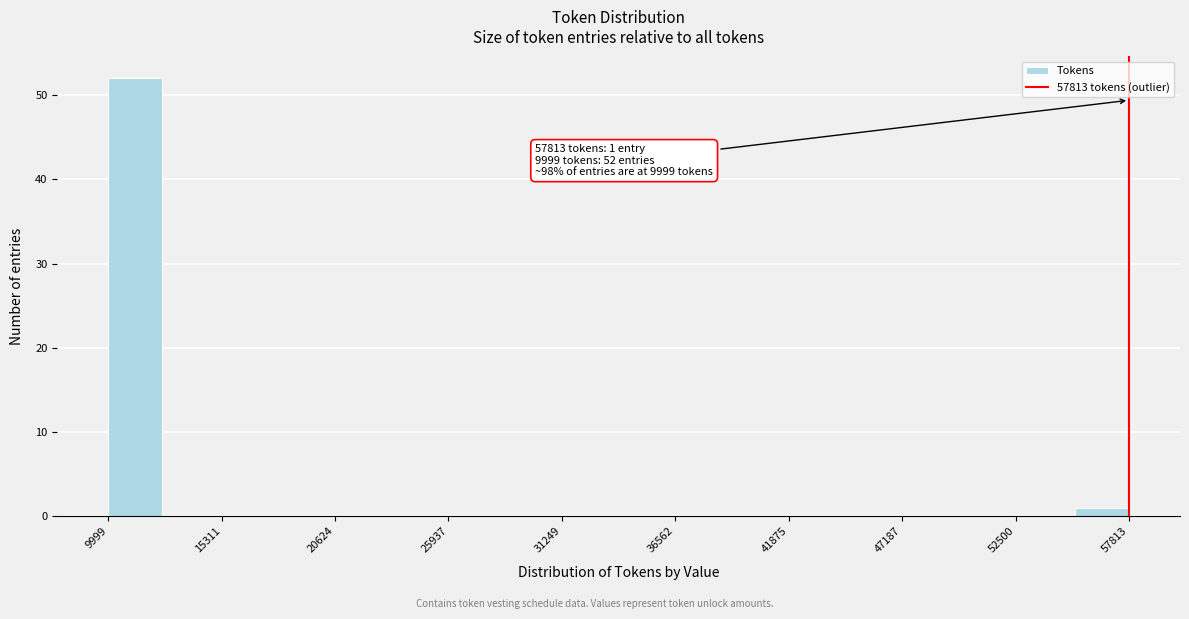

Read against the x-axis, roughly where is the centre of the tallest bar?

11000